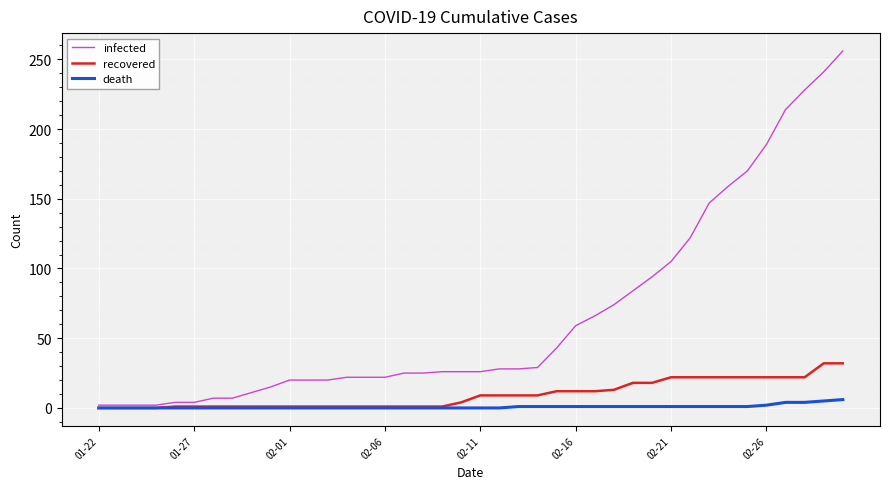

Which series has the widest spread of values?

infected